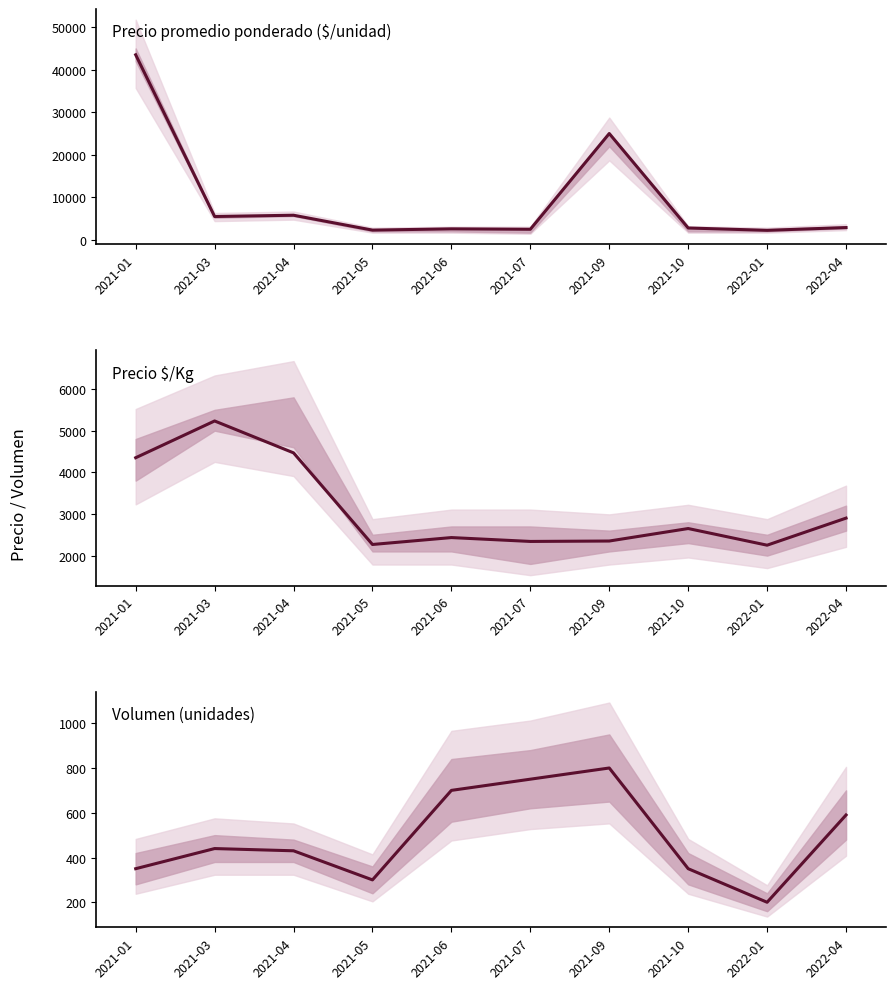

What is the spread (max minus min) of values at 2021-05?

2000